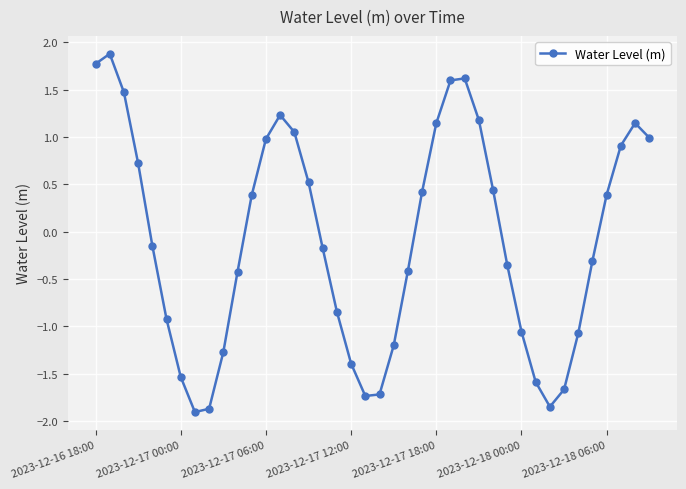

What is the difference between the second highest and second lowest values?

3.6